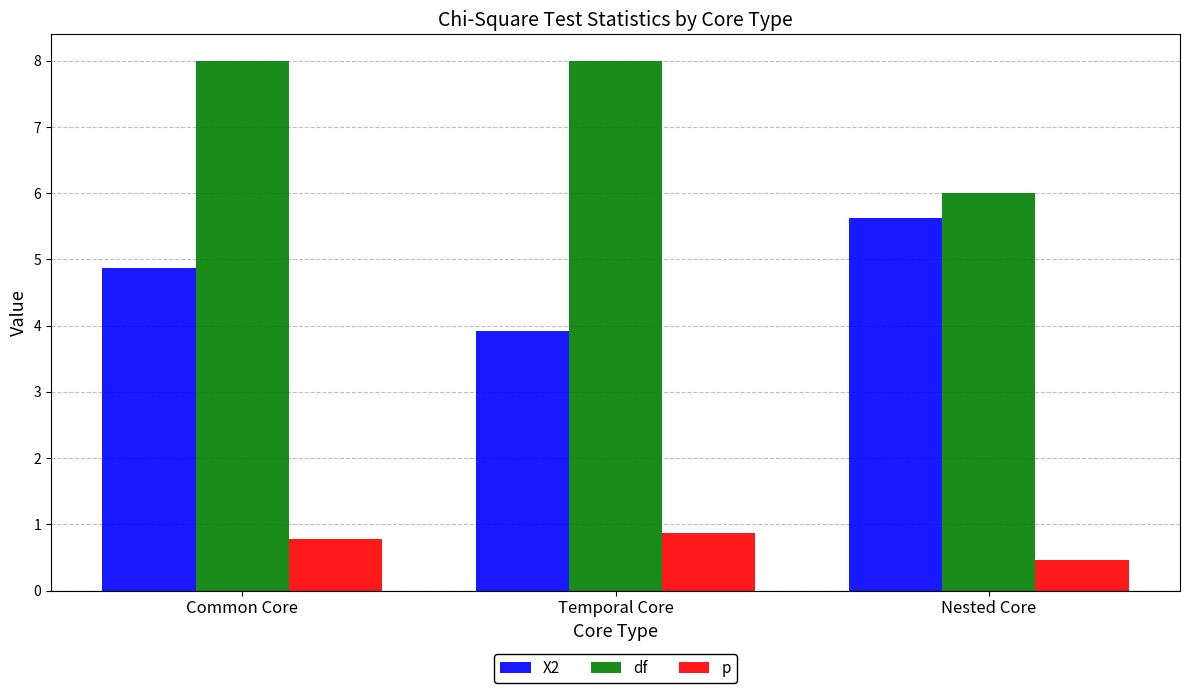

What position from the left is Temporal Core?

2